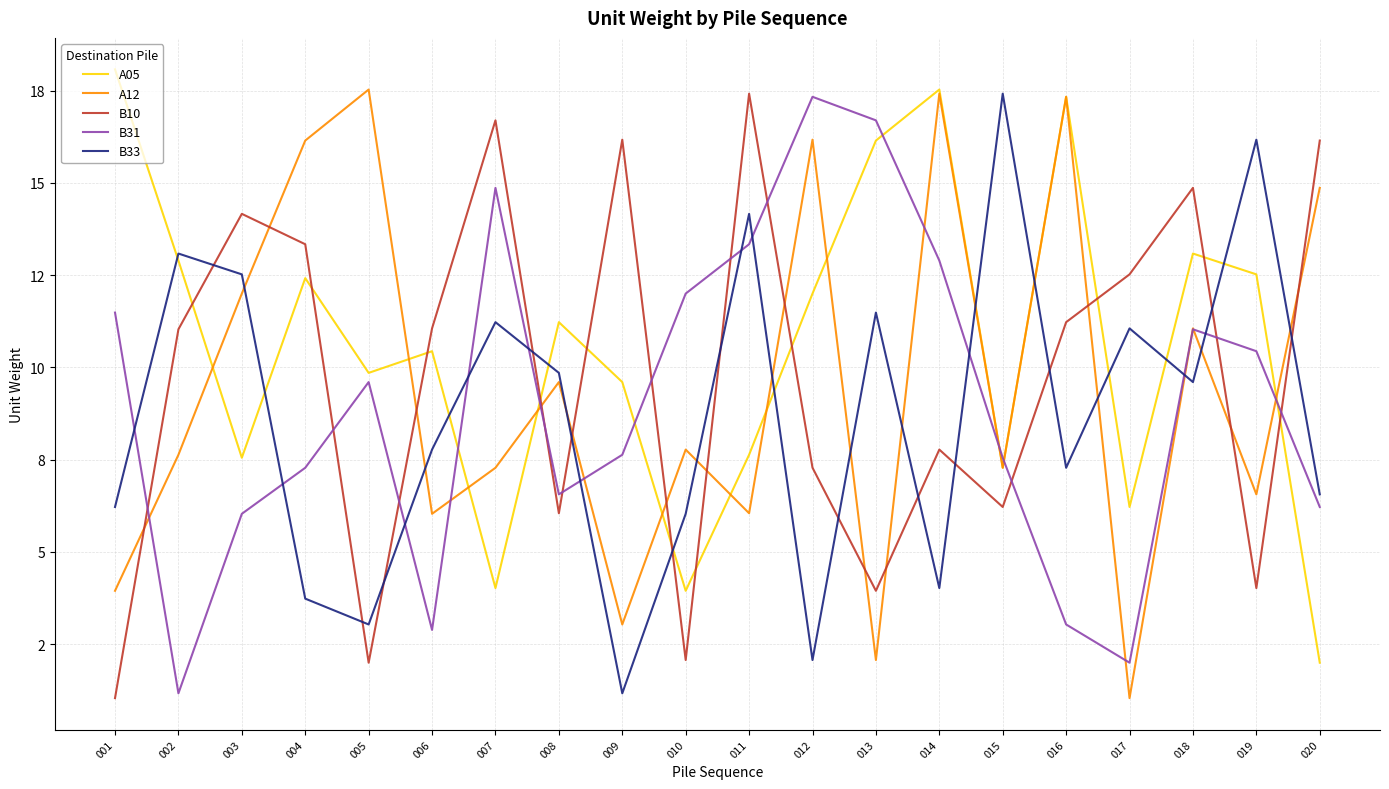

Between 003 and 008, which series saw the biggest shift?

B10